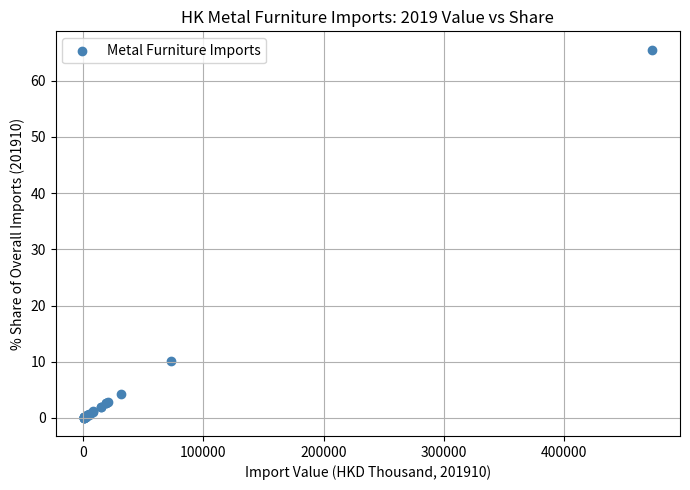

What Y value in the scatter plot is closest to 32?

10.1